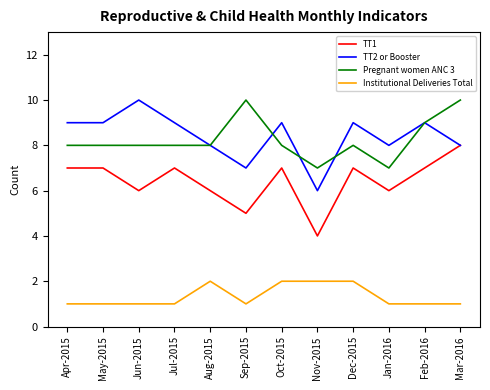

What position from the left is Jan-2016?

10